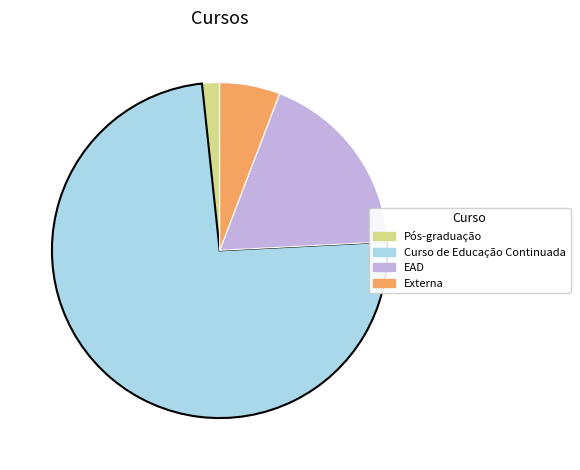

Which has a higher value, Pós-graduação or Externa?

Externa